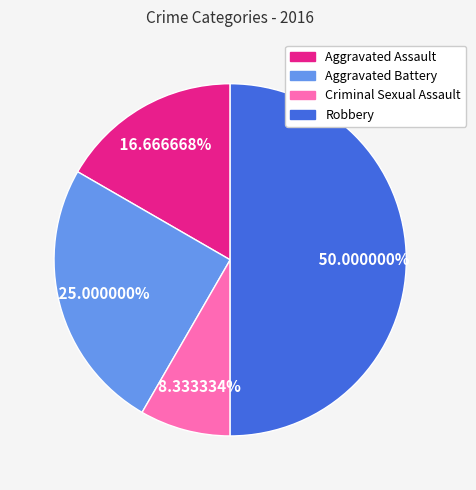

How many slices are in this pie chart?

4